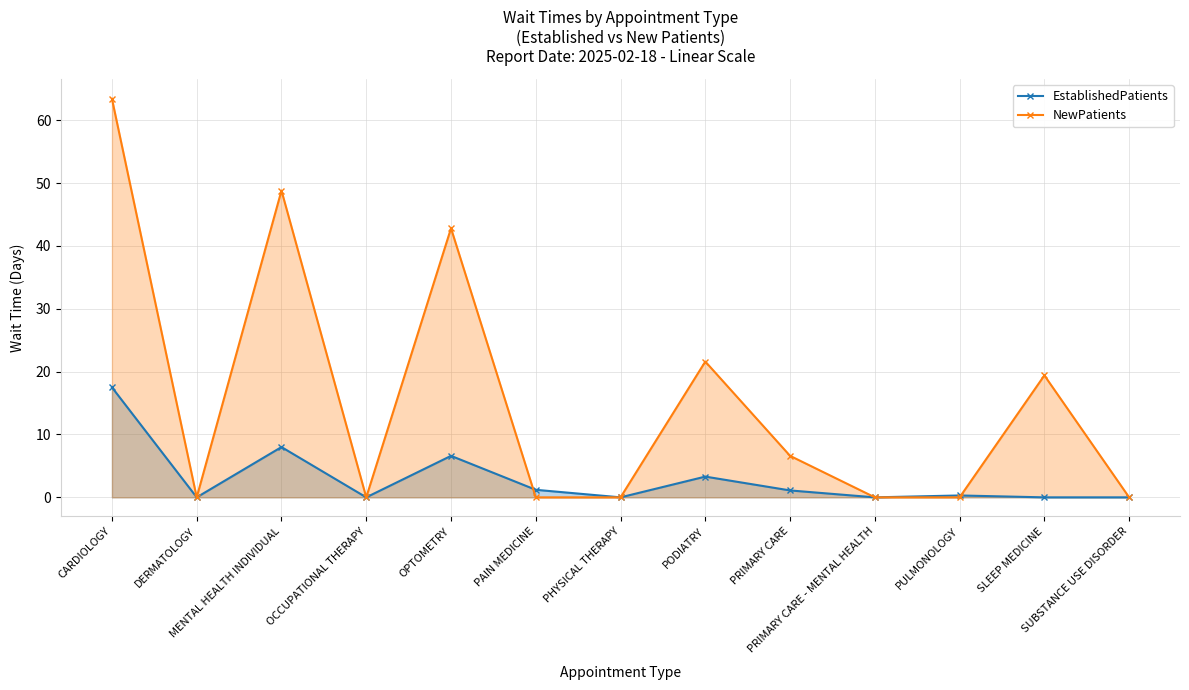

Does the chart display data point markers on the line(s)?

Yes